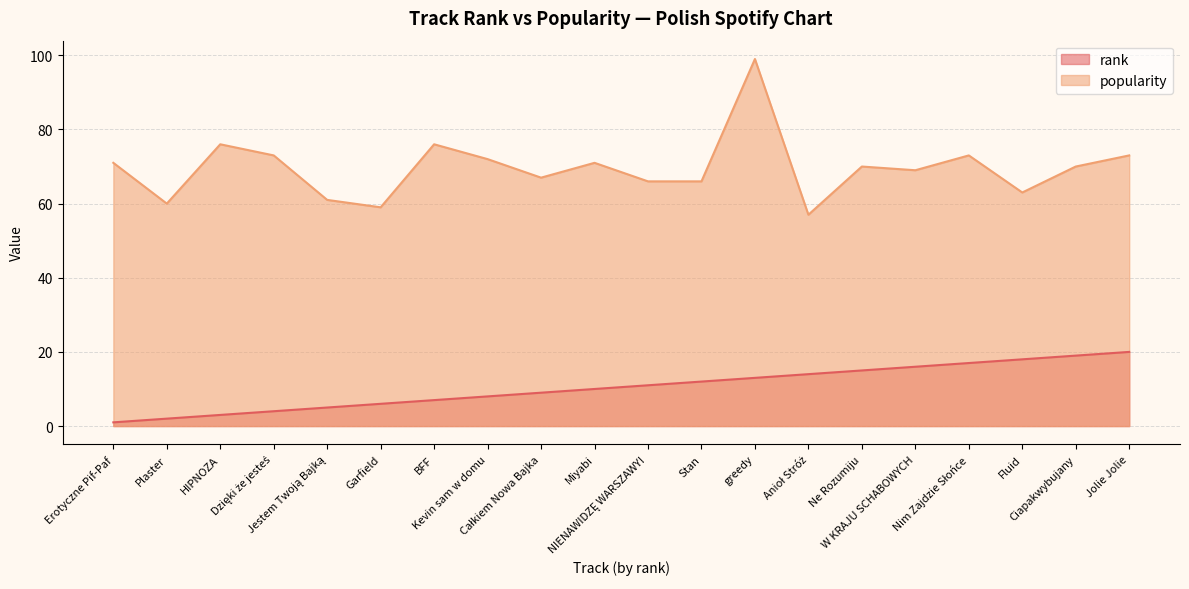

Where is the first local maximum for popularity?

HIPNOZA